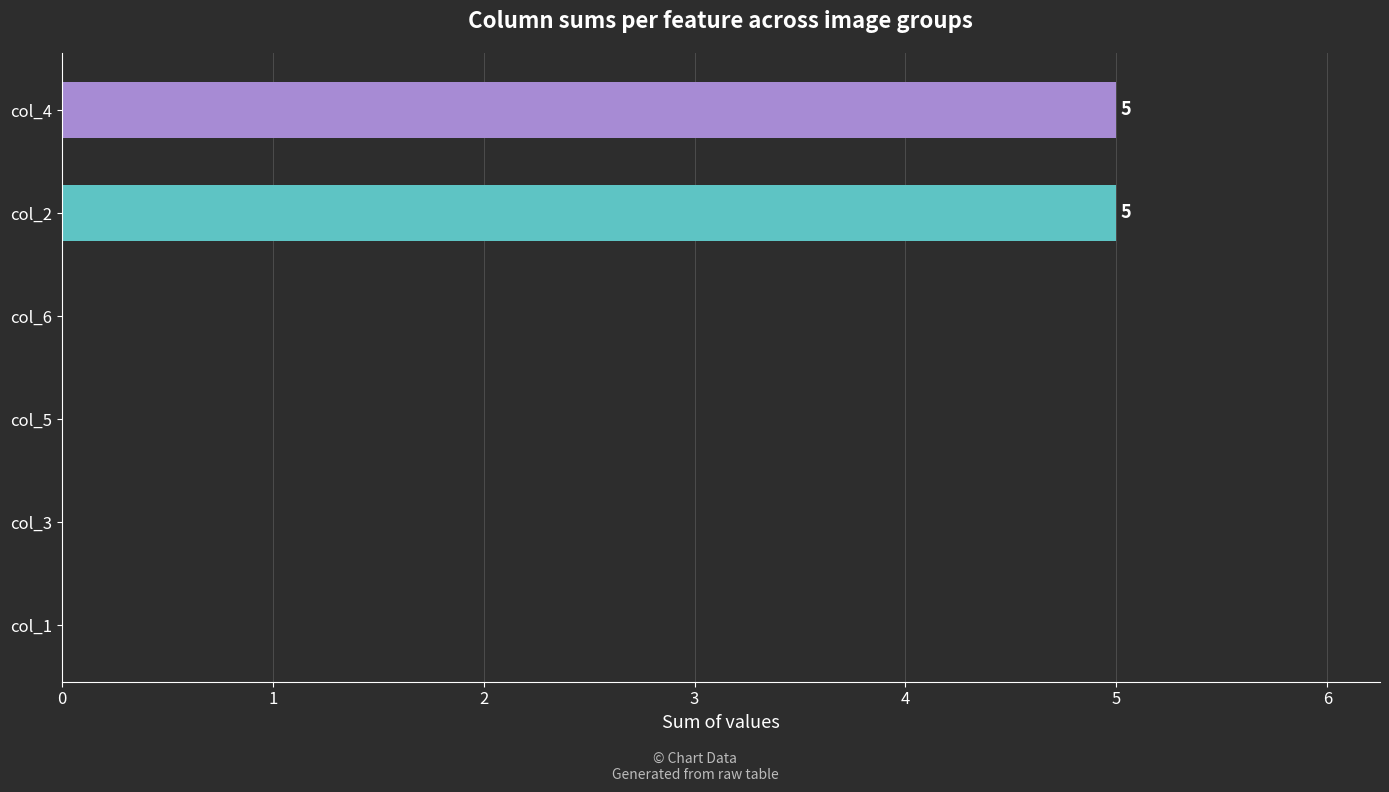

How many values are between 0 and 5?

6